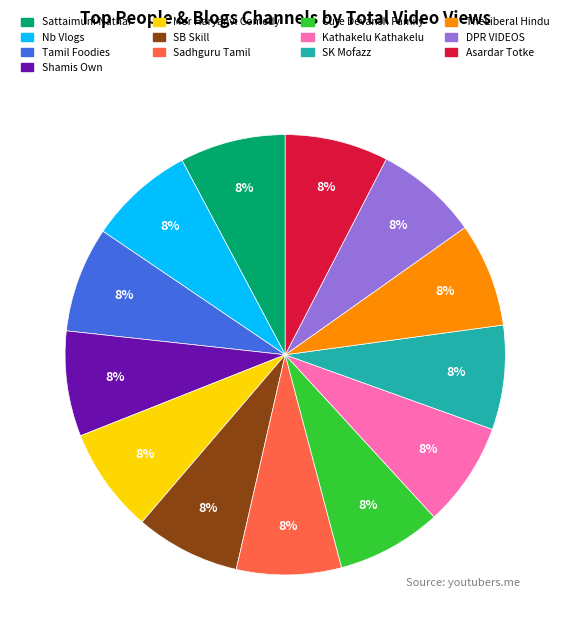

Count the number of slices in the pie.

13